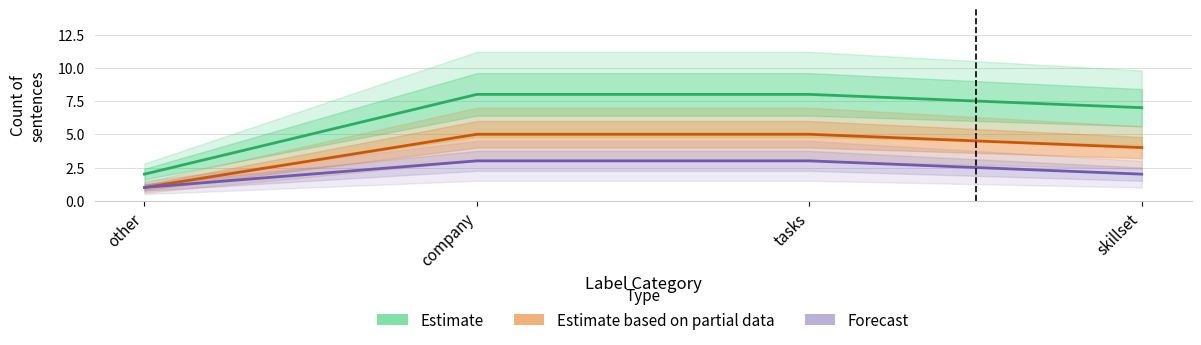

Rank the series by their maximum value, from lowest to highest.

Forecast, Estimate based on partial data, Estimate